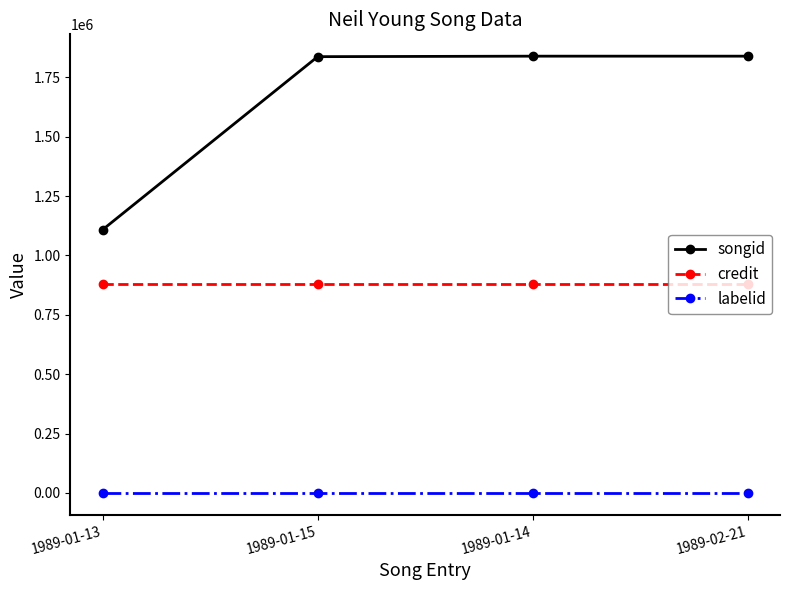

Which series changed the most between 1989-01-13 and 1989-01-15?

songid